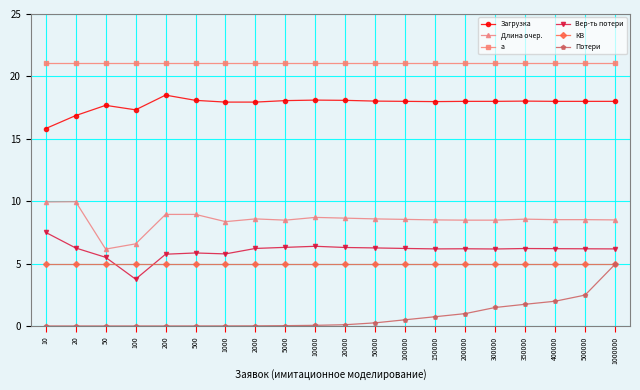

What is the average value of the a series?

21.0